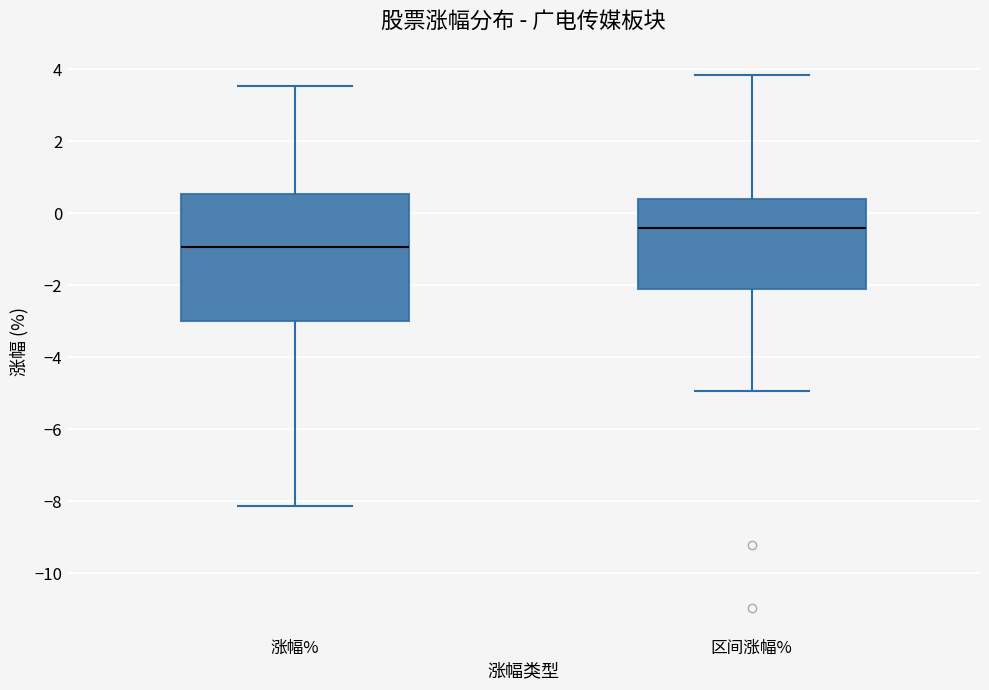

Which box's median line is the lowest?

涨幅%